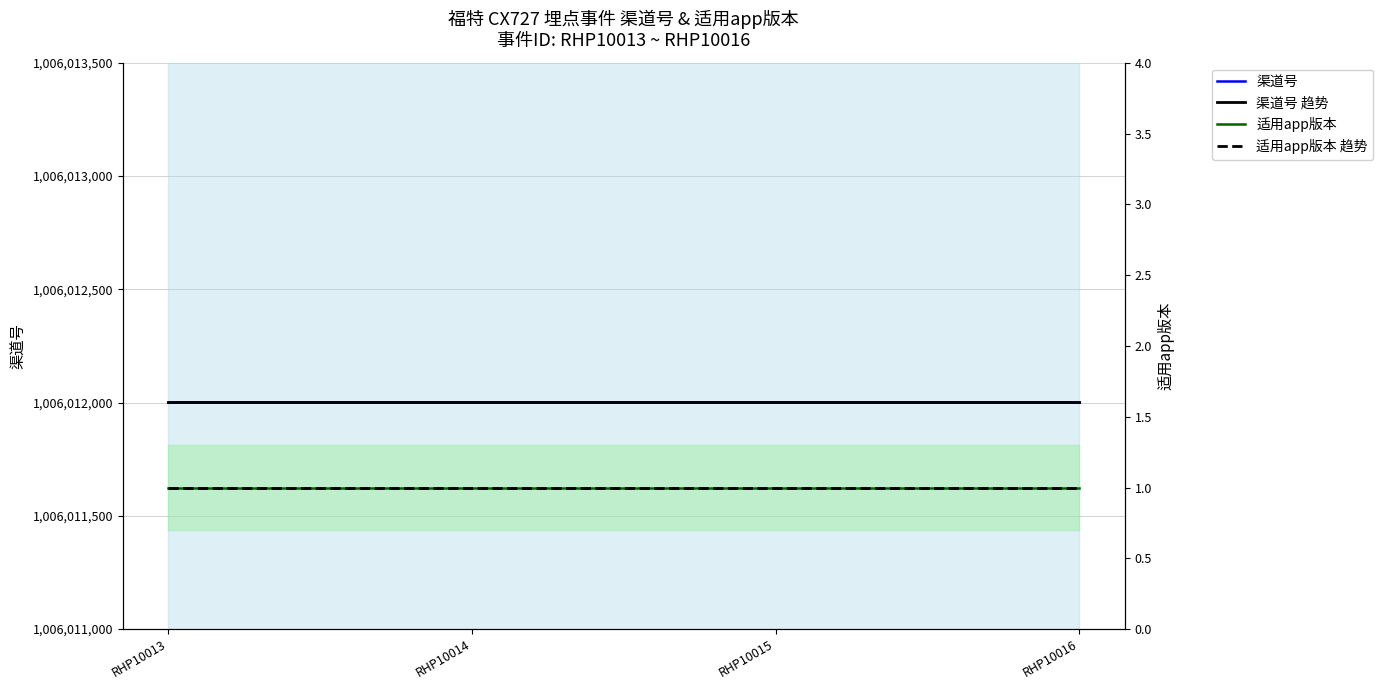

Rank the series by their maximum value, from highest to lowest.

渠道号, 渠道号 趋势, 适用app版本, 适用app版本 趋势